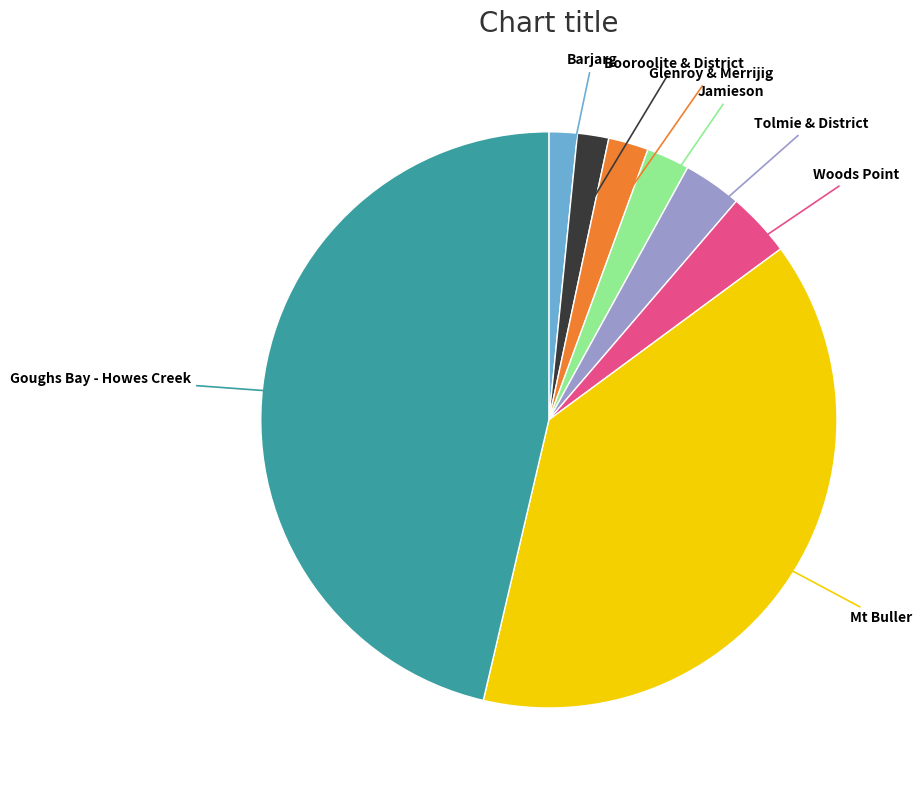

Does any single category account for the majority?

No